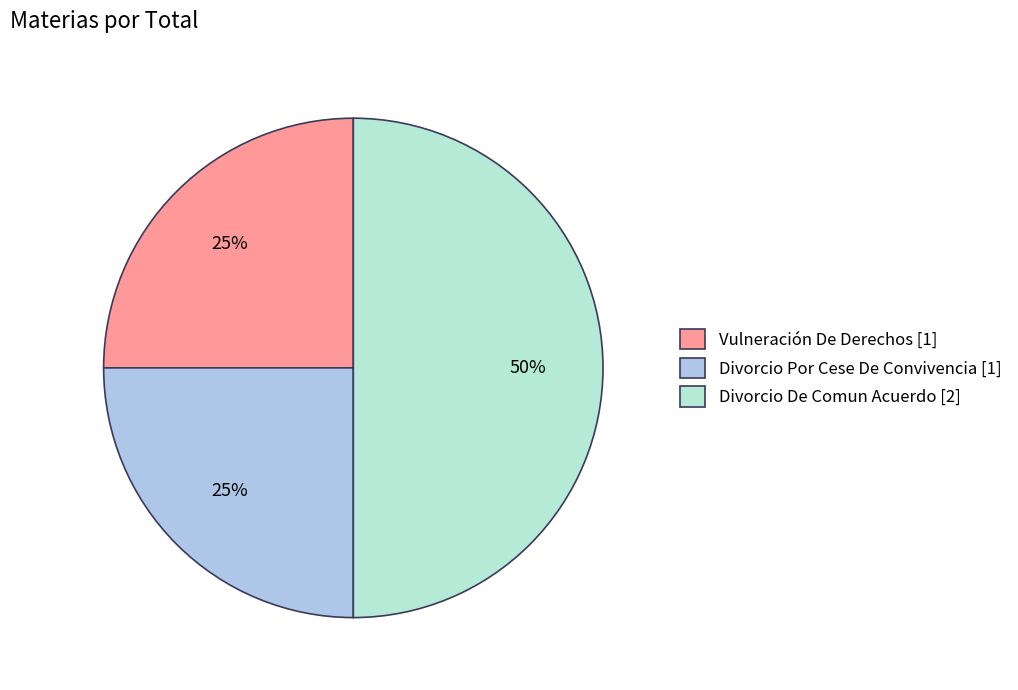

Is it true that Divorcio De Comun Acuerdo is 43% of the pie?

False